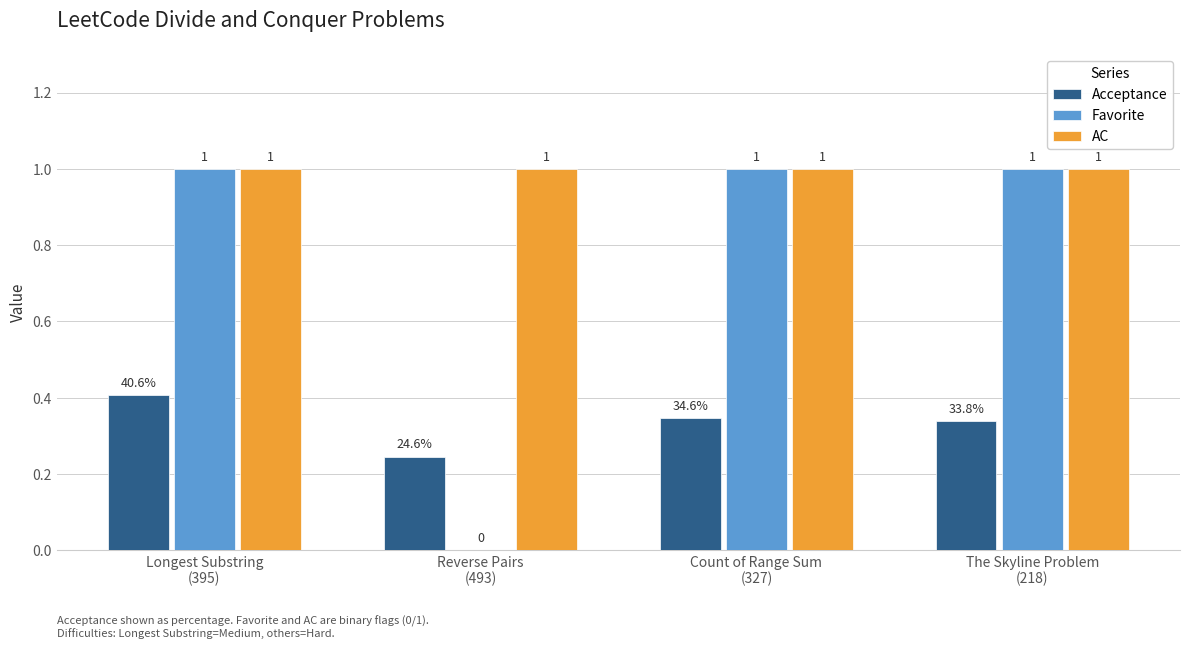

What is the maximum value for Favorite?

1.0